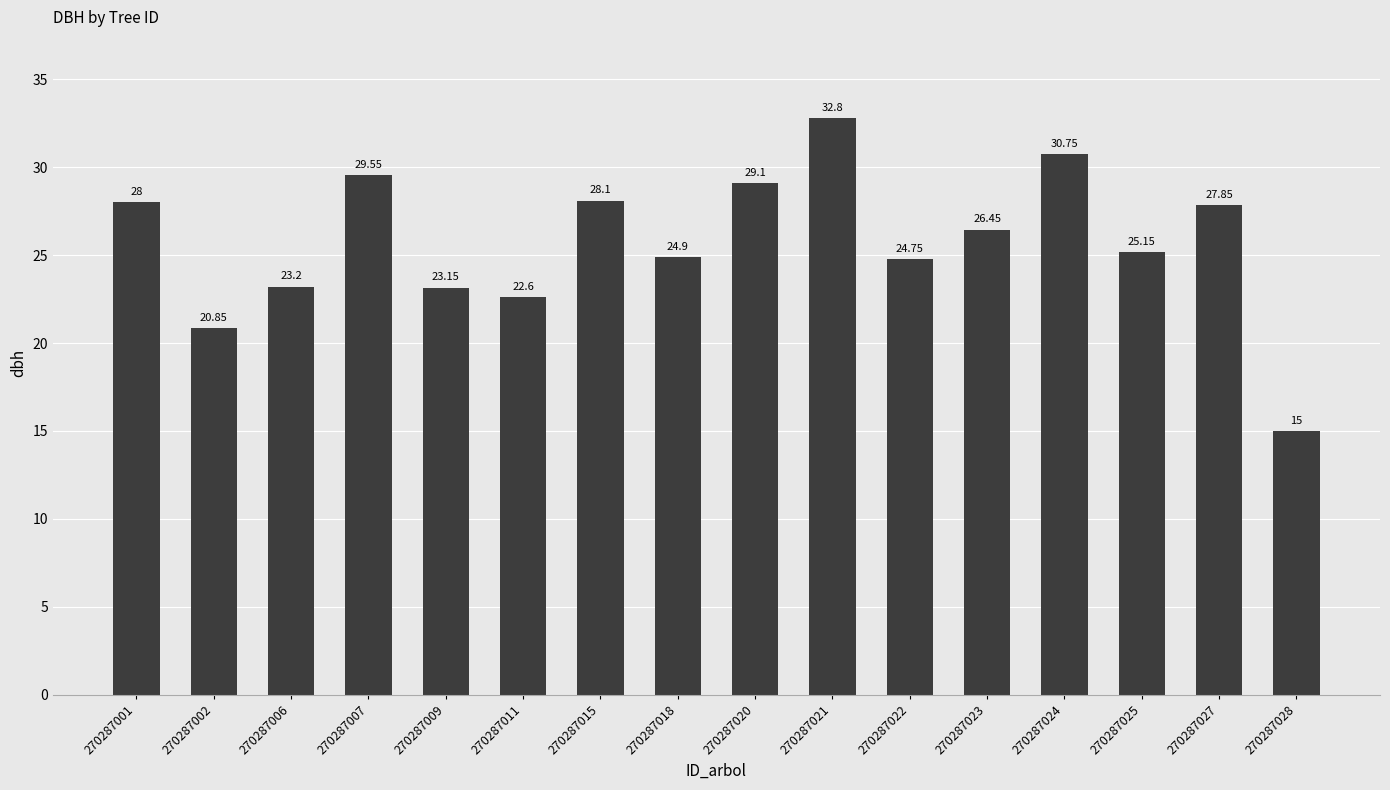

What is the value of the 9th bar from the left?

29.1